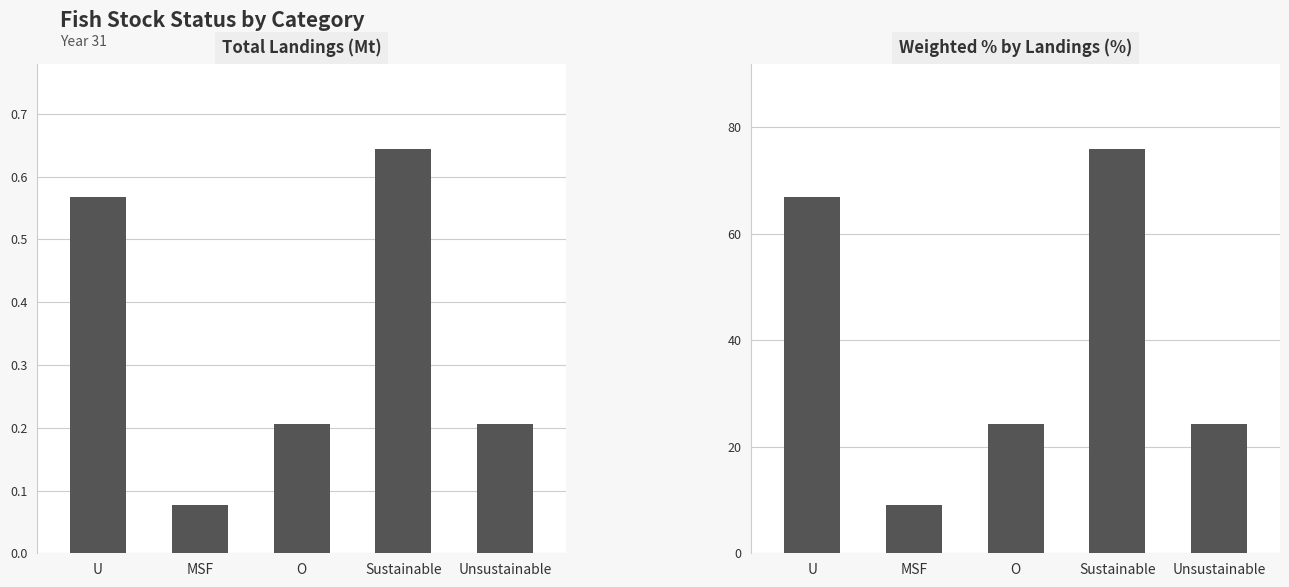

Is the value of Weighted % by Landings (%) at Unsustainable greater than the value of Total Landings (Mt) at O?

Yes